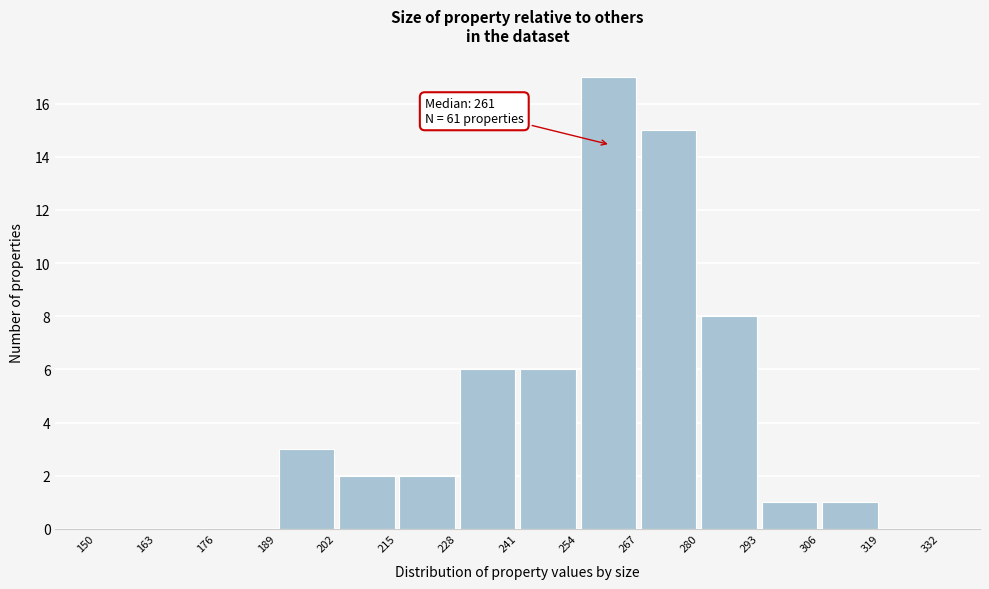

Over which range of the x-axis is the bar tallest?

254 to 267